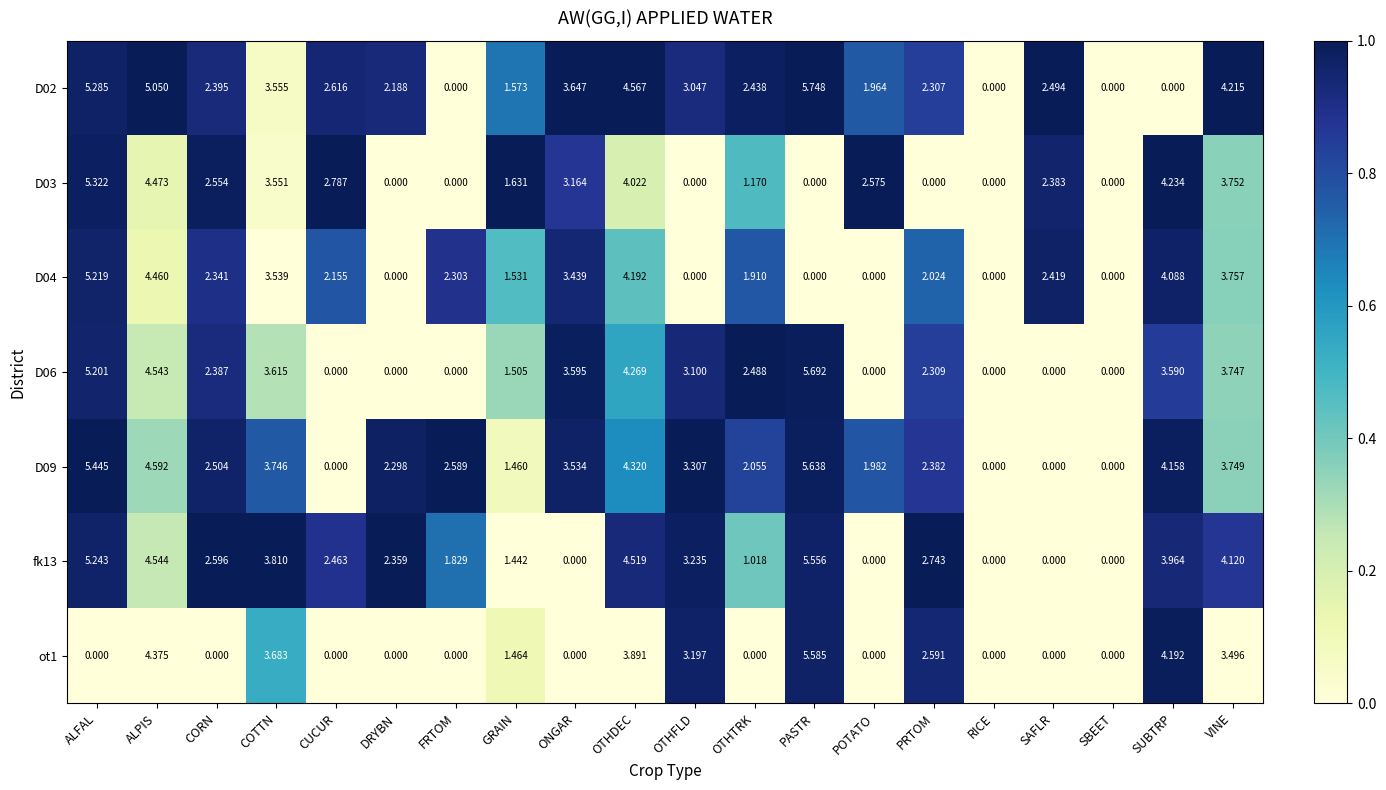

What is the difference between the highest and lowest values at VINE?

0.7